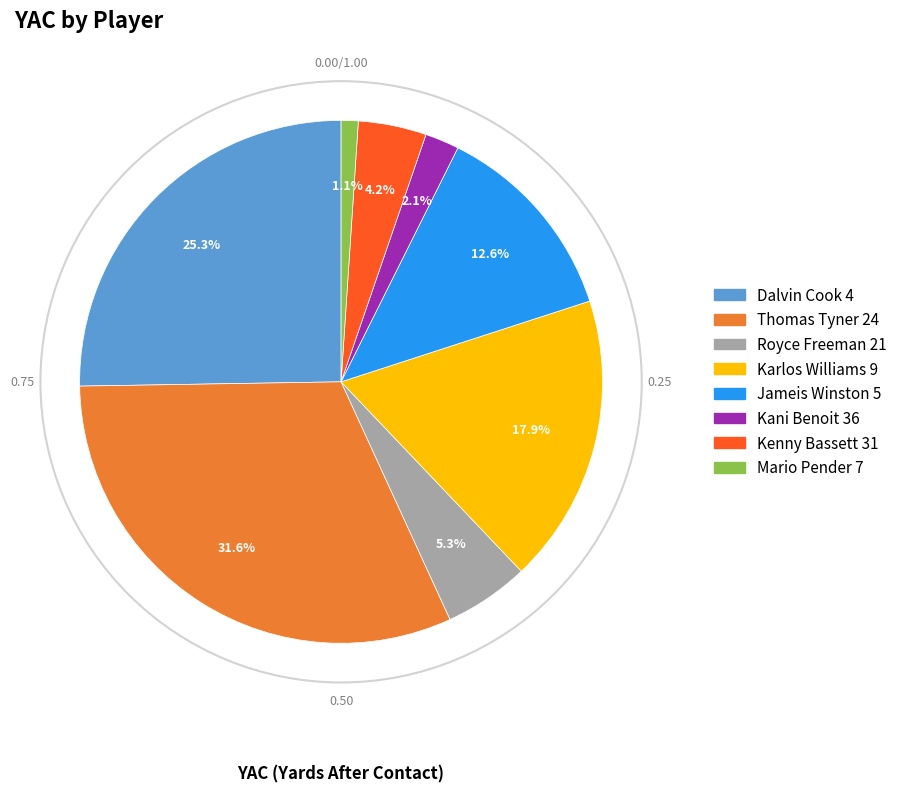

Does any single category account for the majority?

No